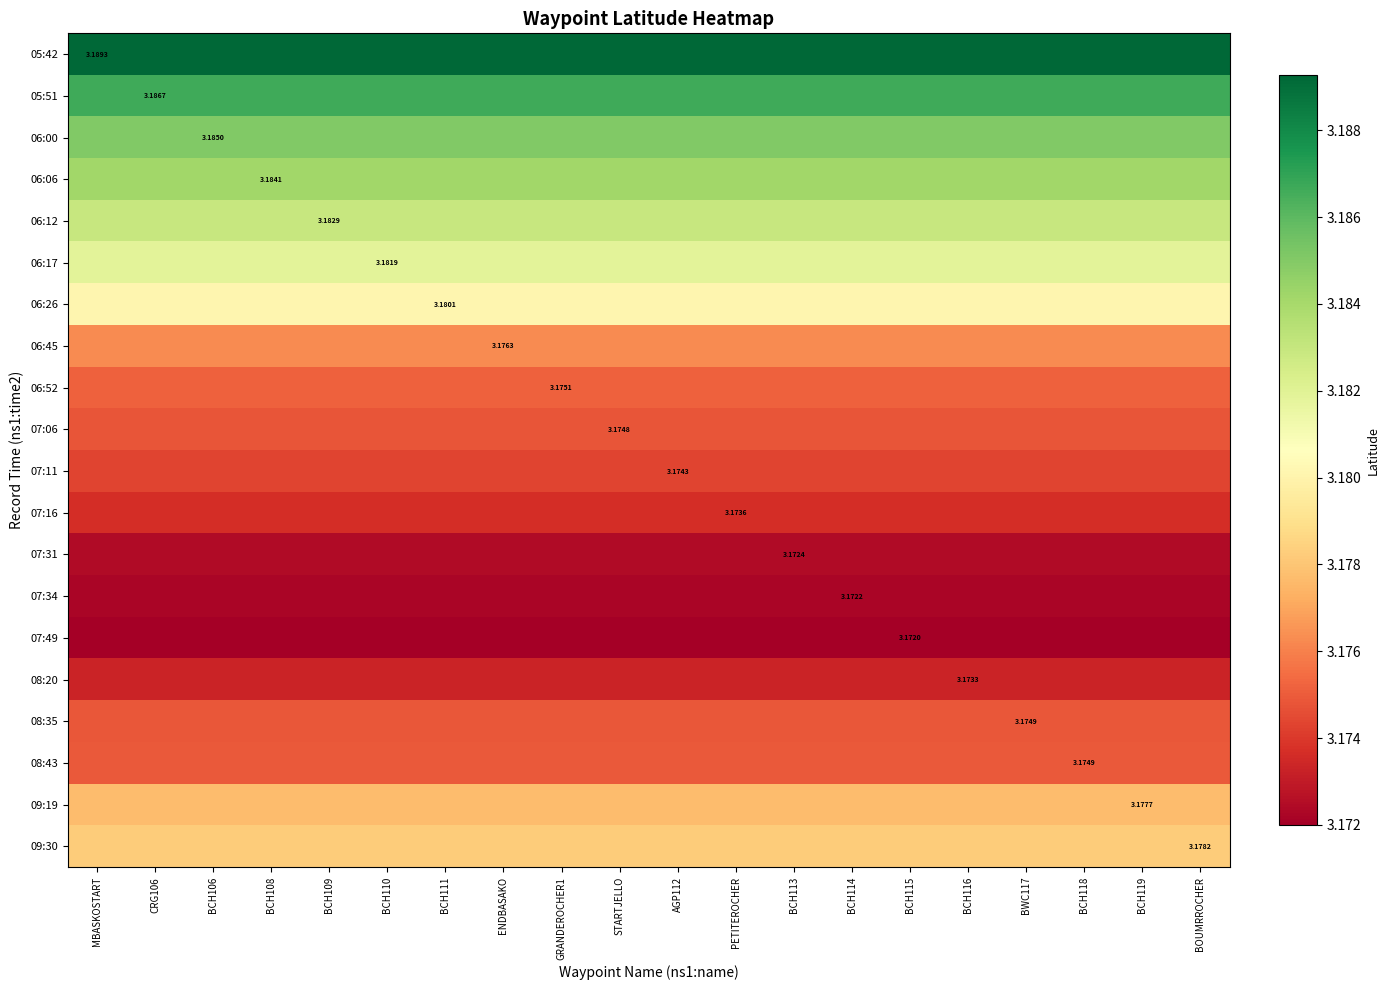

What is the sum of all 06:17 values?

63.6